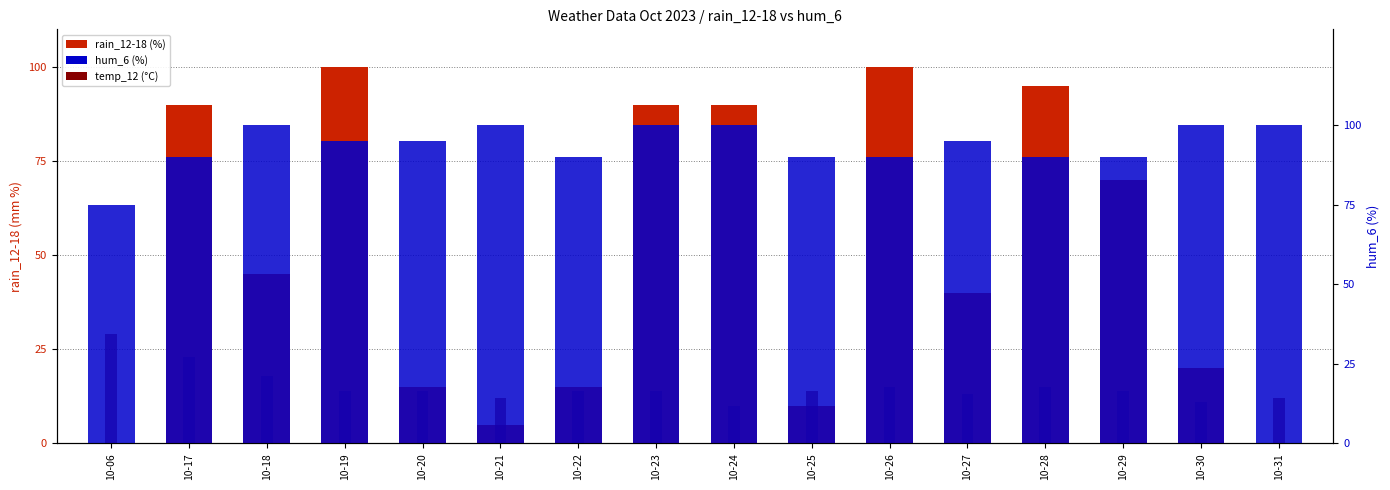

What are all the series names shown in the legend?

rain_12-18, temp_12 (°C), hum_6 (%)